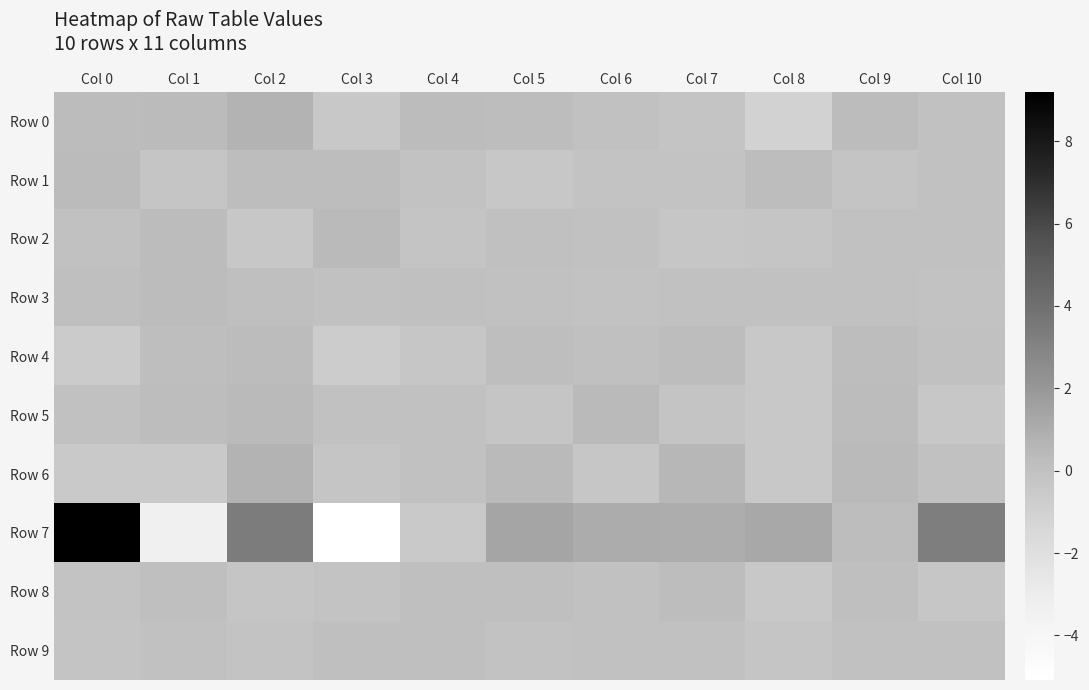

Between Col 7 and Col 9, which series saw the biggest shift?

Row 7